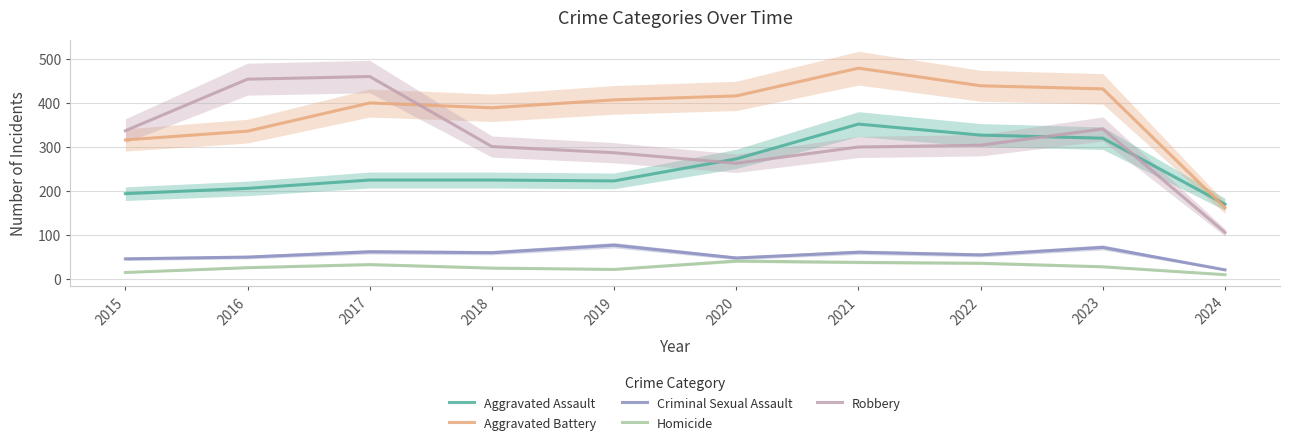

What is the difference between the highest and lowest values at 2023?

404